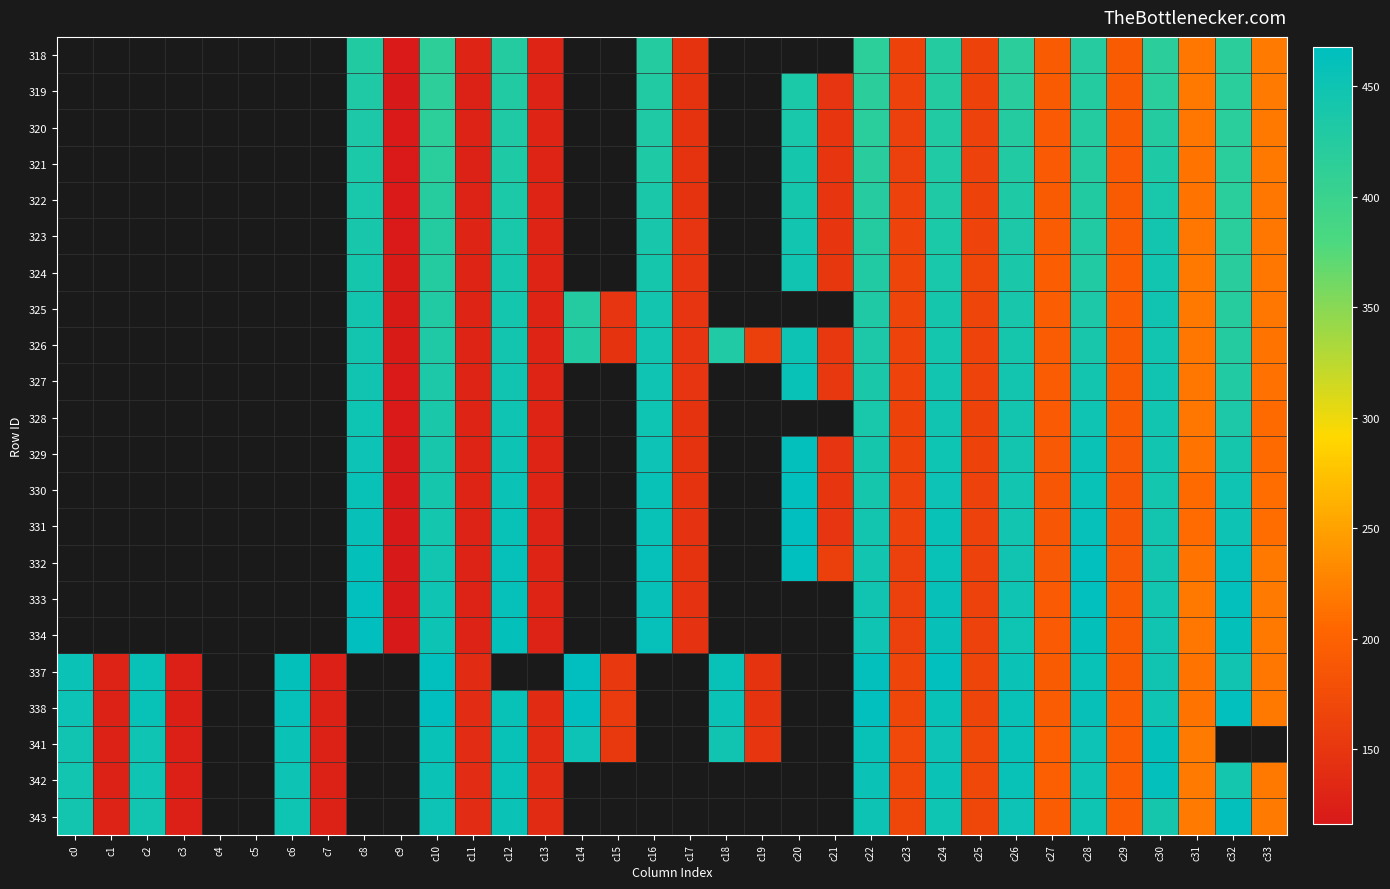

At how many categories does at least one series exceed 164?

22